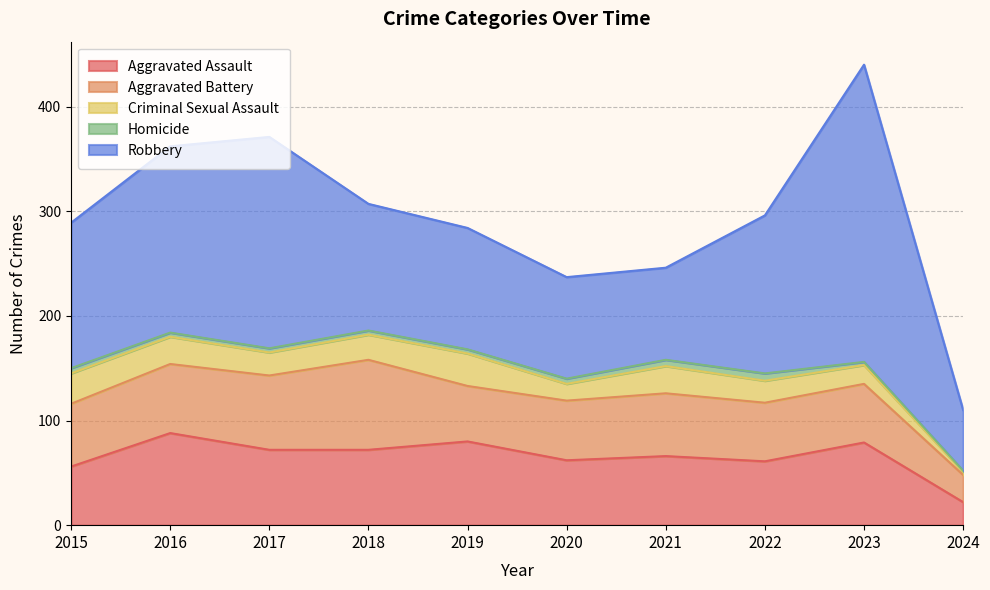

What is the sum of all Criminal Sexual Assault values?

216